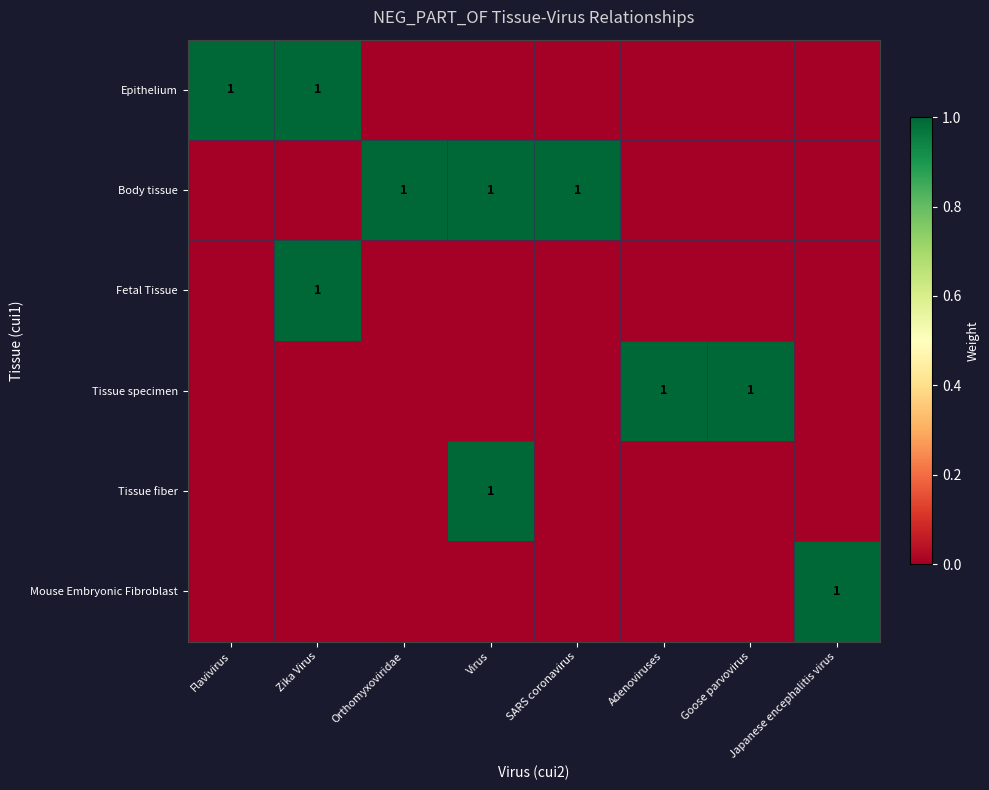

What is the spread (max minus min) of values at Flavivirus?

1